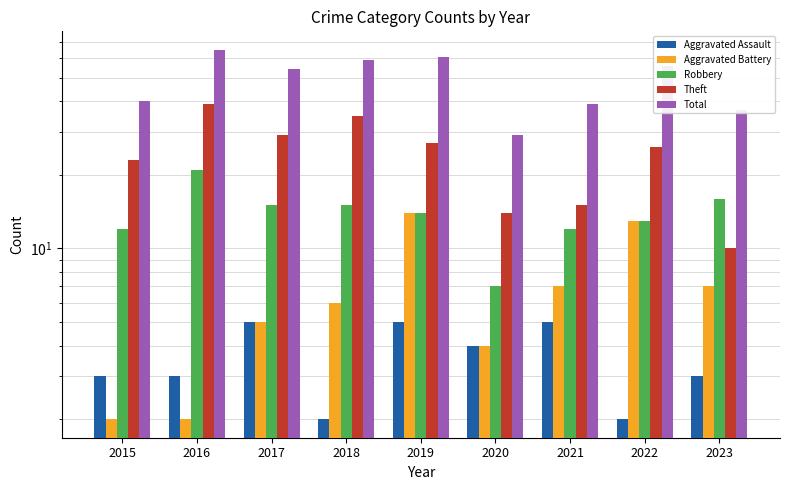

Read the Theft value at 2016.

39